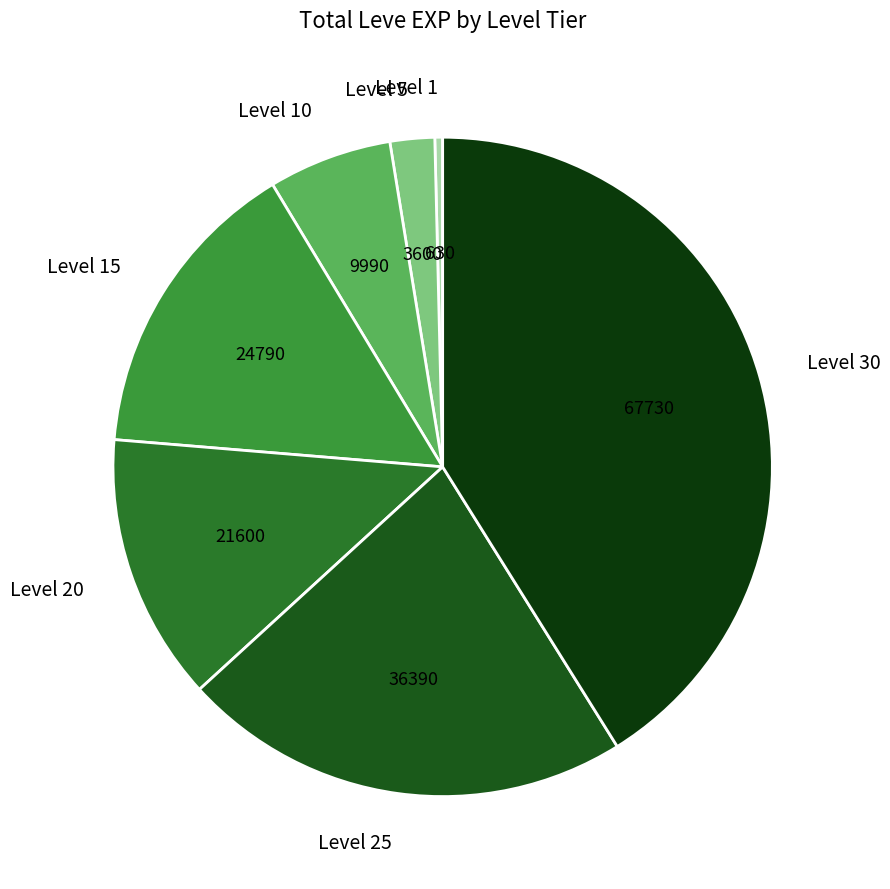

Does Level 25 account for over 50% of the chart?

No